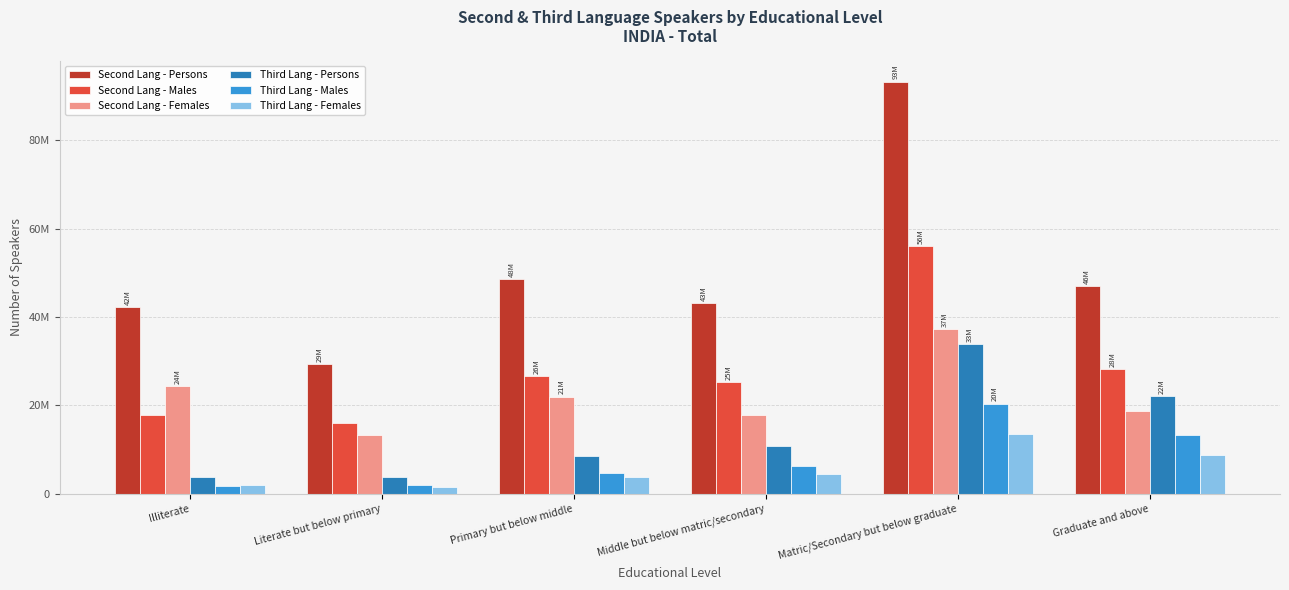

Are the bars horizontal?

No